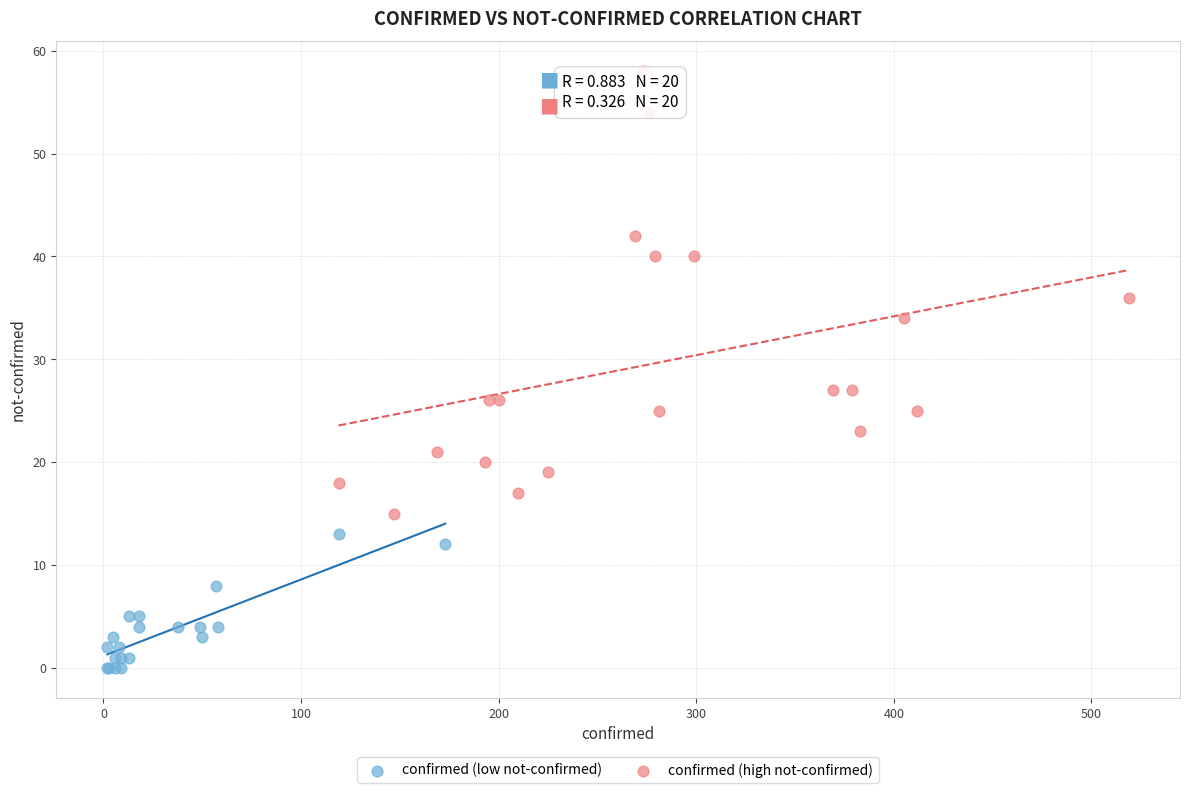

Which series has the largest Y range (max minus min)?

confirmed (high not-confirmed)